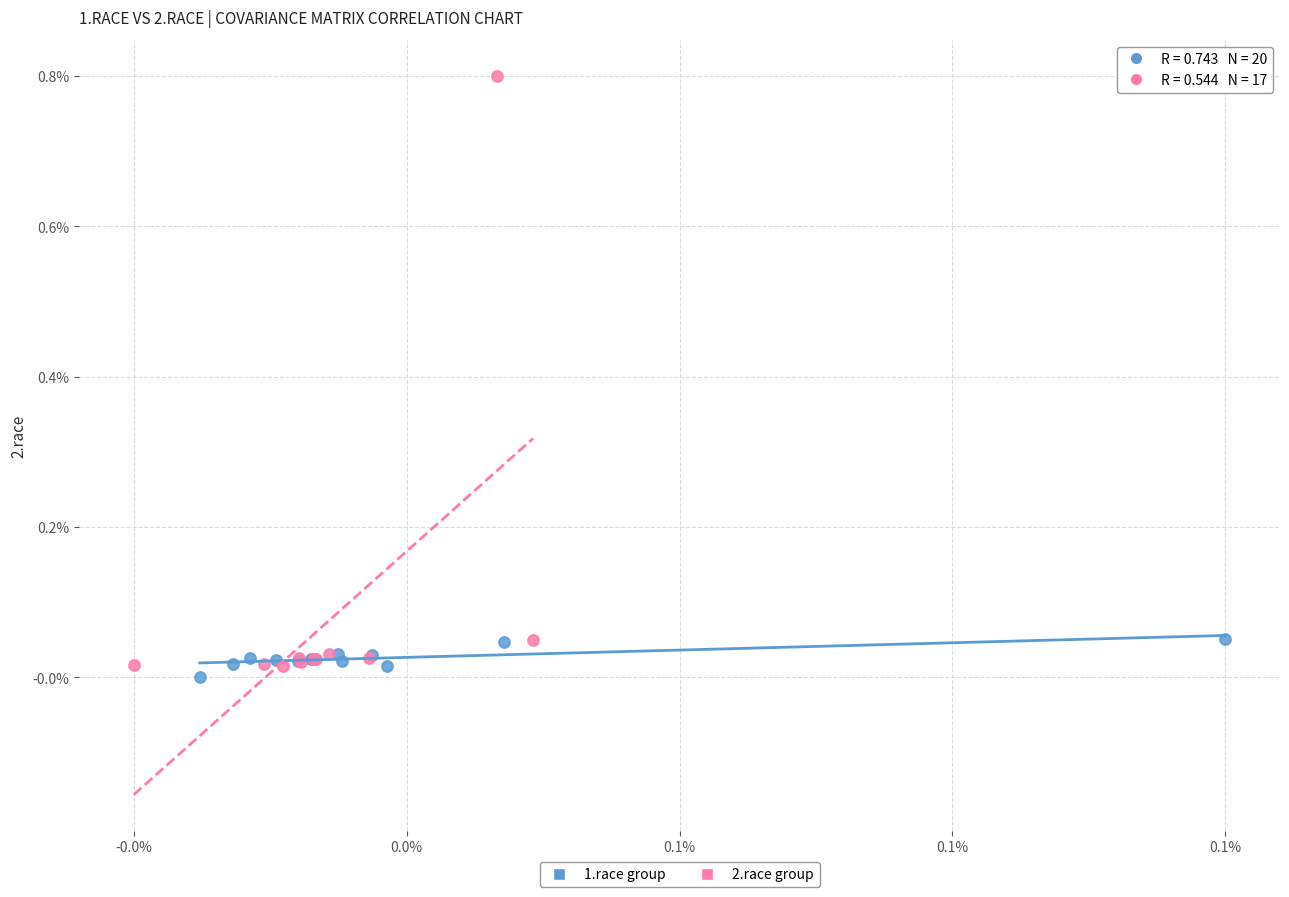

Which series contains the highest Y value?

2.race group